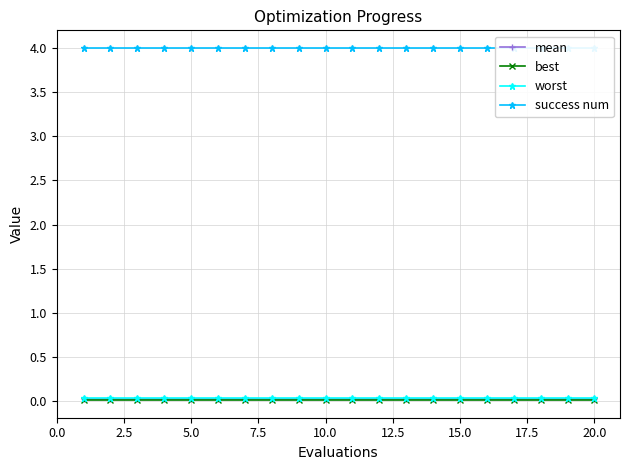

List the series in order of their peak value, highest first.

success num, worst, mean, best